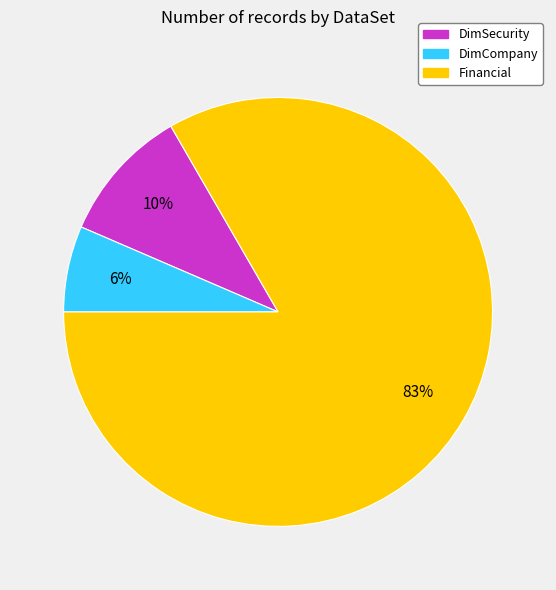

True or false: DimCompany accounts for 1% of the total.

False